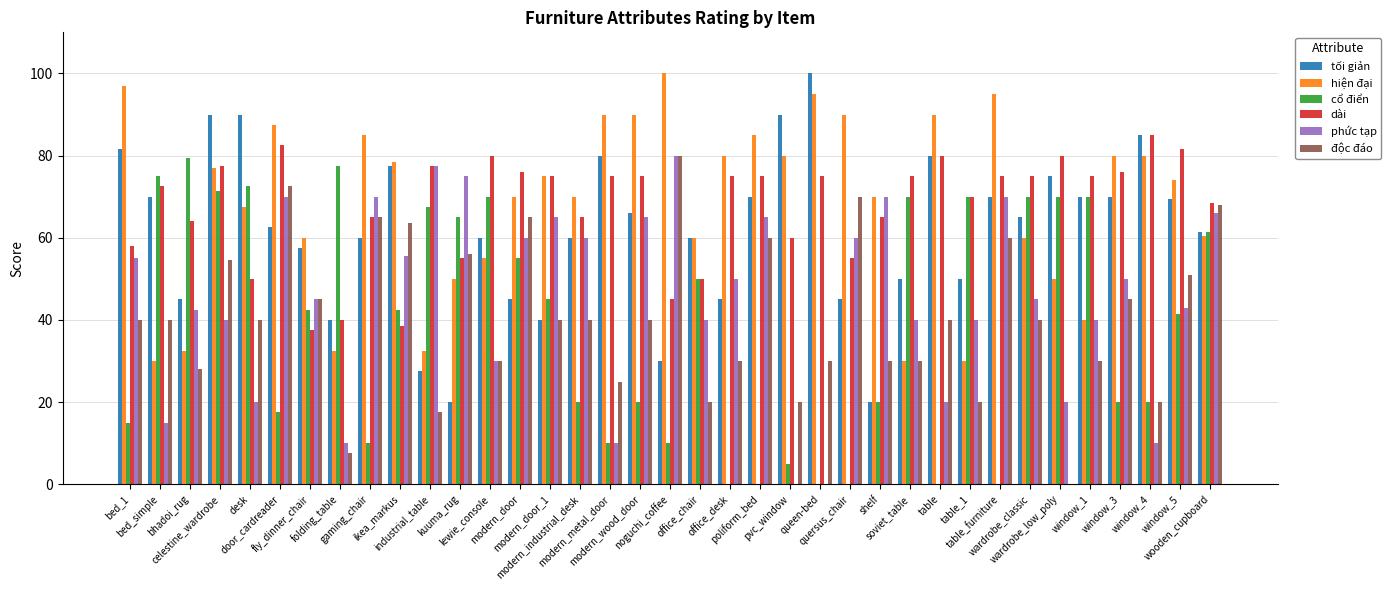

What is the greatest value displayed?

100.0